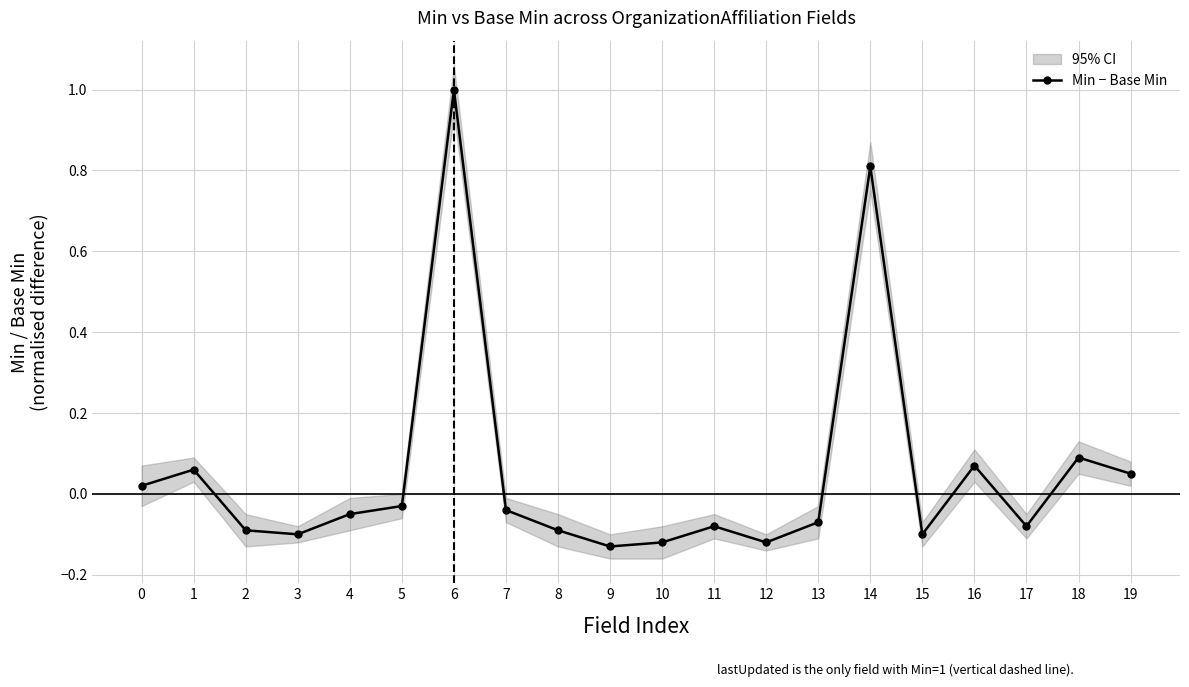

List the labels in order of value, smallest first.

9, 10, 12, 3, 15, 2, 8, 11, 17, 13, 4, 7, 5, 0, 19, 1, 16, 18, 14, 6